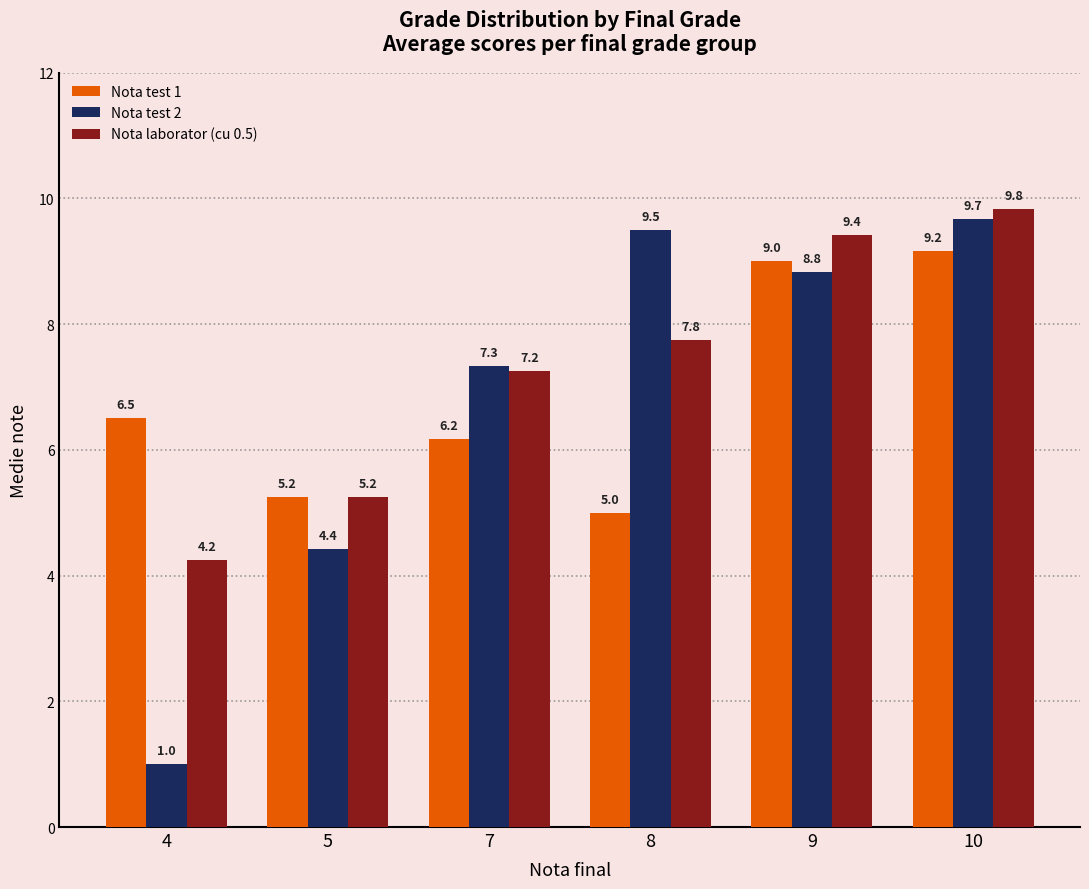

At which label is Nota laborator (cu 0.5) closest to 7?

7